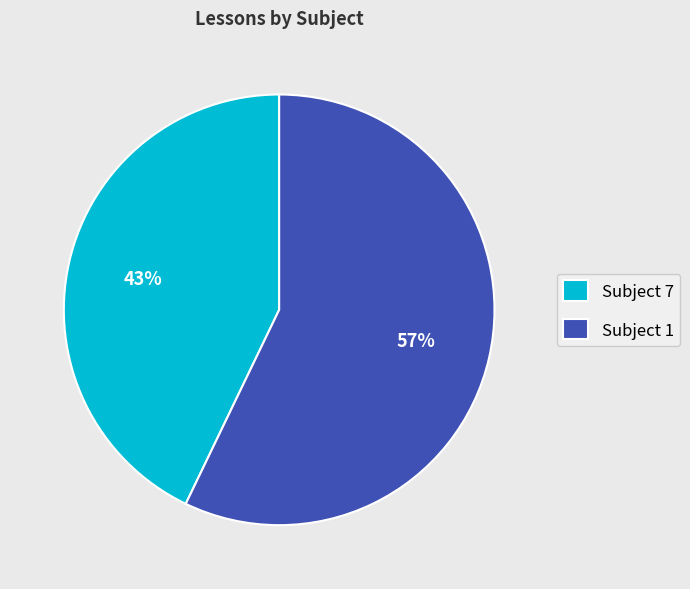

What is the majority slice?

Subject 1